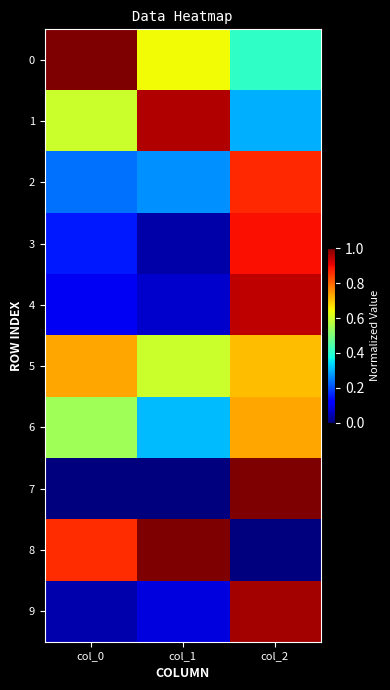

Reading right to left, transcribe all the data shown in this chart.

0: col_2=0.4	col_1=0.6	col_0=1.0
1: col_2=0.3	col_1=1.0	col_0=0.6
2: col_2=0.9	col_1=0.3	col_0=0.2
3: col_2=0.9	col_1=0.0	col_0=0.1
4: col_2=0.9	col_1=0.1	col_0=0.1
5: col_2=0.7	col_1=0.6	col_0=0.7
6: col_2=0.7	col_1=0.3	col_0=0.5
7: col_2=1.0	col_1=0.0	col_0=0.0
8: col_2=0.0	col_1=1.0	col_0=0.9
9: col_2=1.0	col_1=0.1	col_0=0.0